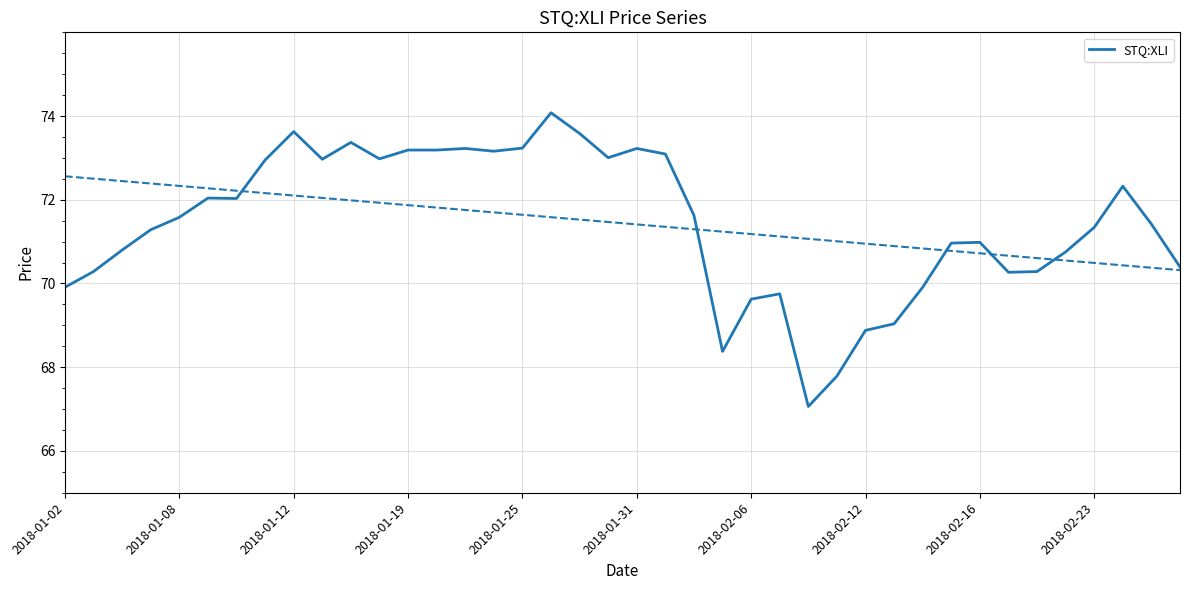

The value of STQ:XLI at 2018-01-08 is 31.6. True or false?

False